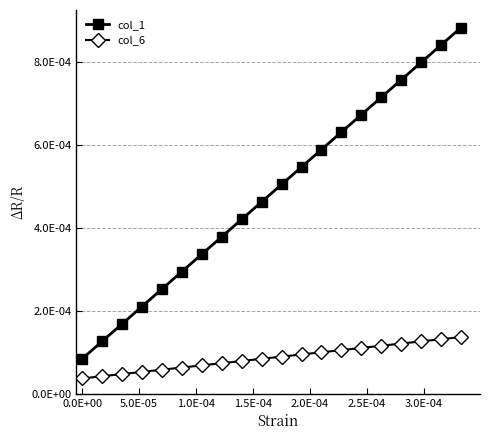

Rank the series by their maximum value, from lowest to highest.

col_6, col_1